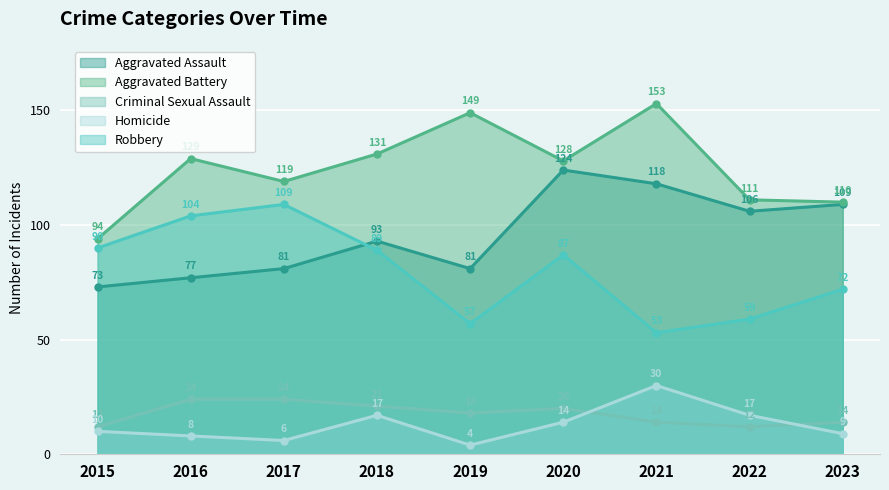

True or false: Criminal Sexual Assault and Aggravated Assault cross at least once.

False